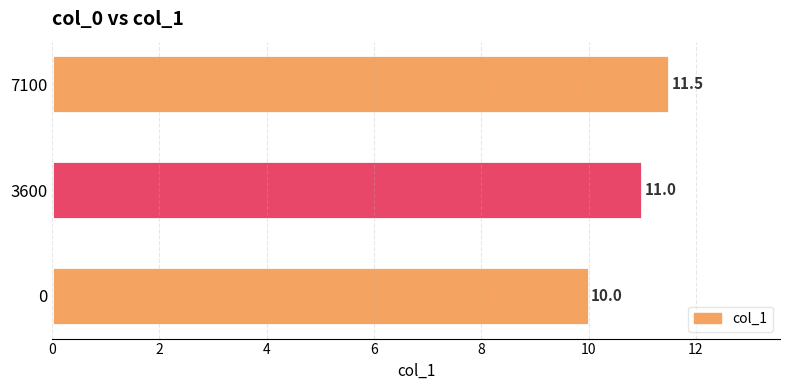

List the labels in order of value, largest first.

7100, 3600, 0